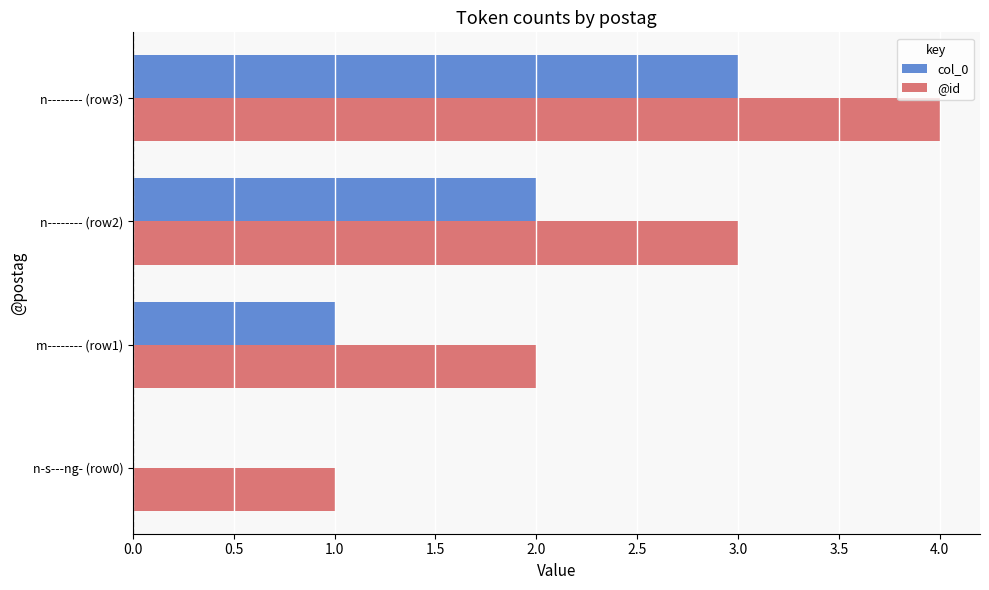

What is the sum of all @id values?

10